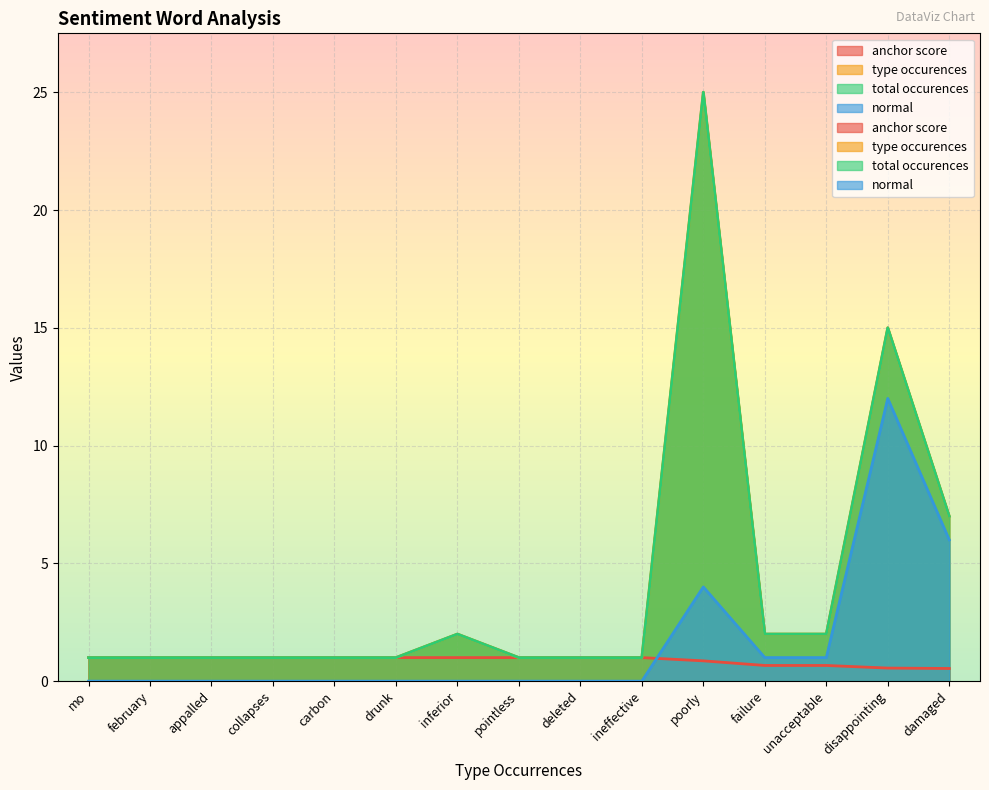

What is the label of the 10th point from the left?

ineffective